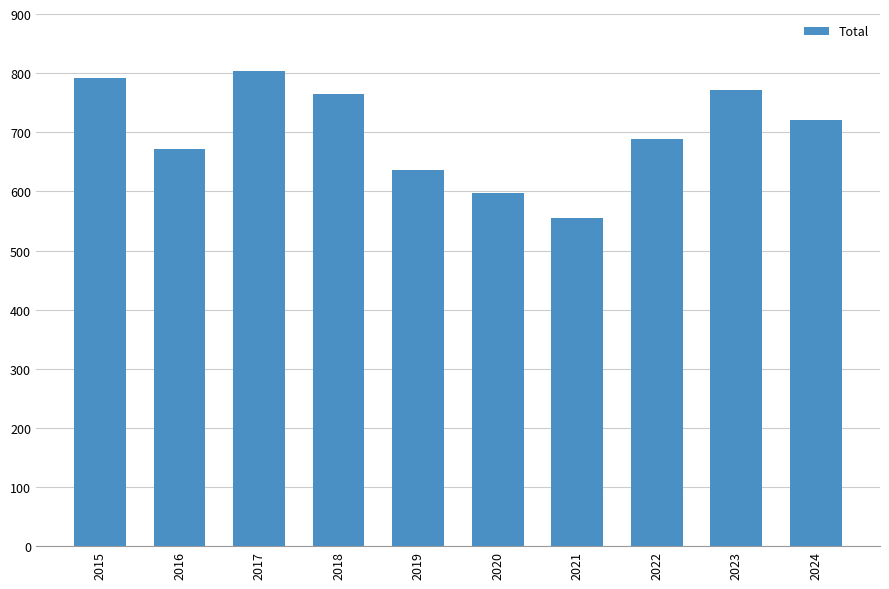

The chart shows a value of 275 at 2022. True or false?

False